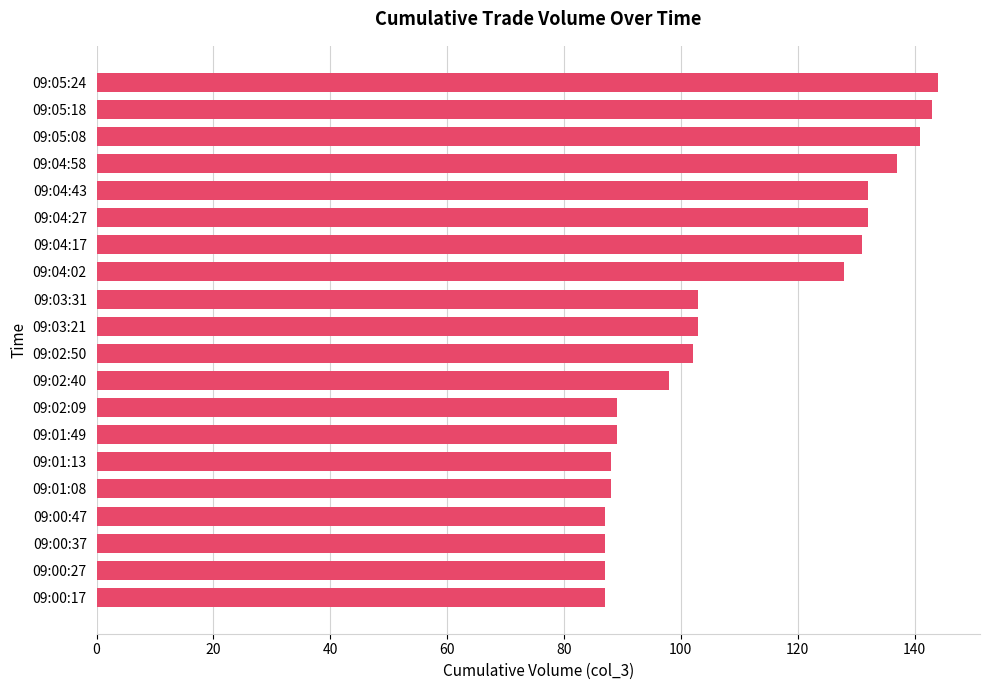

How many bars are there in total?

20